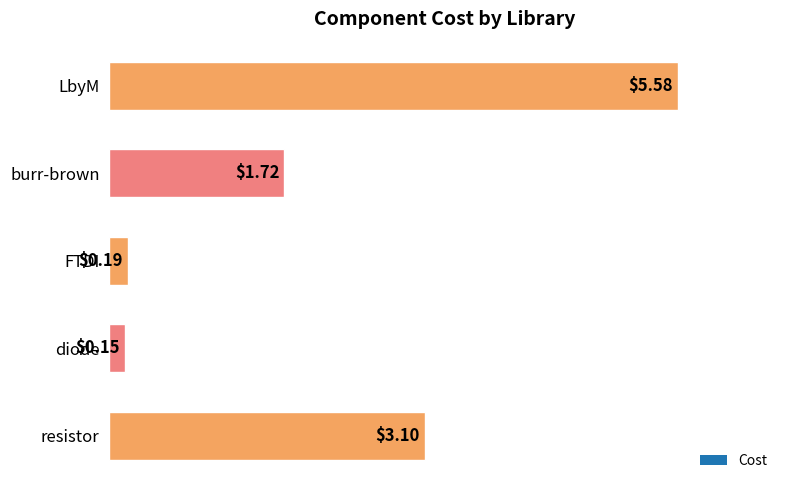

At which category does the chart reach its peak across all series?

LbyM